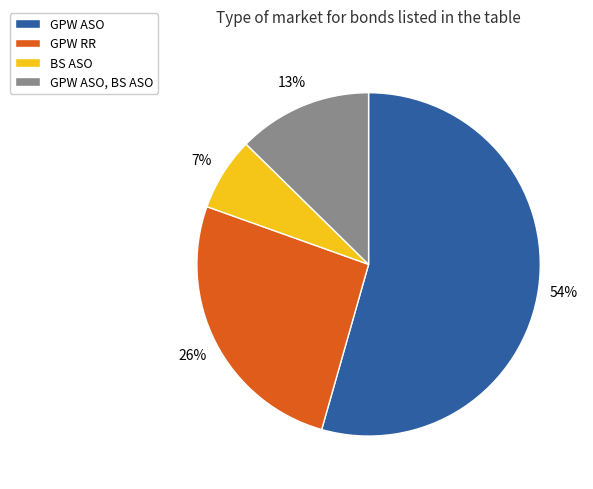

Does any single category account for the majority?

Yes